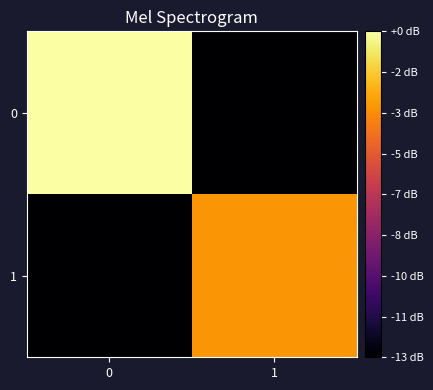

Reading right to left, list all the values displayed in this chart.

0: 1=-13.0	0=0.0
1: 1=-3.0	0=-13.0